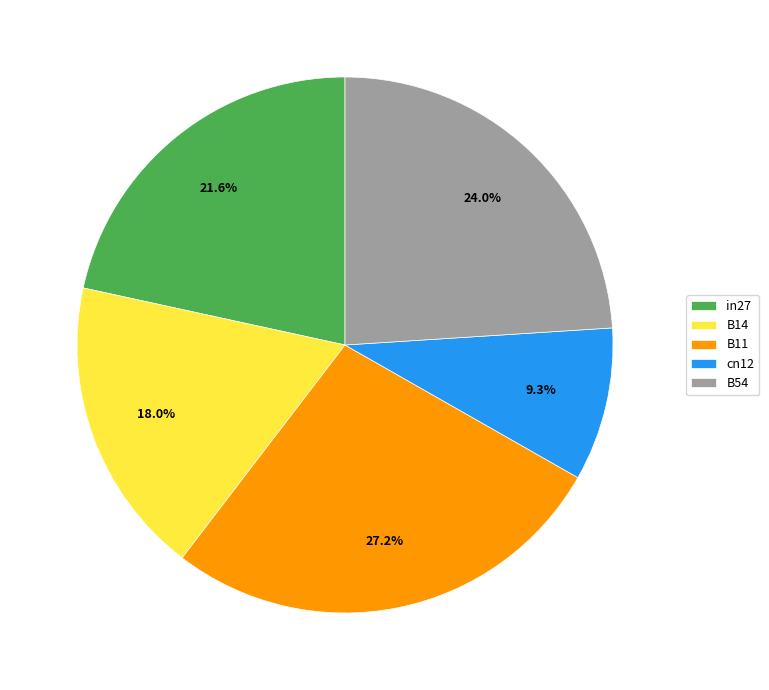

Does B14 account for over 50% of the chart?

No